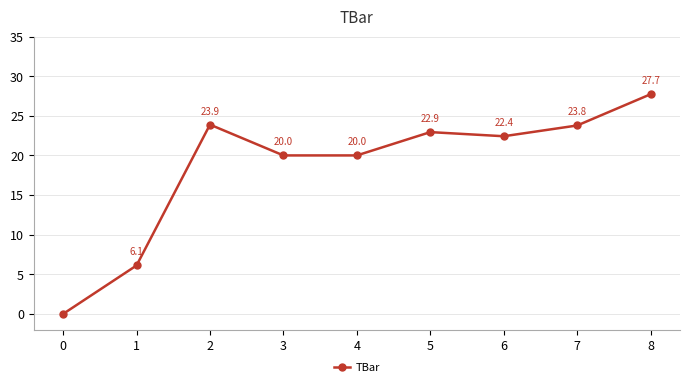

True or false: the data shows 0.0 at 0.

True